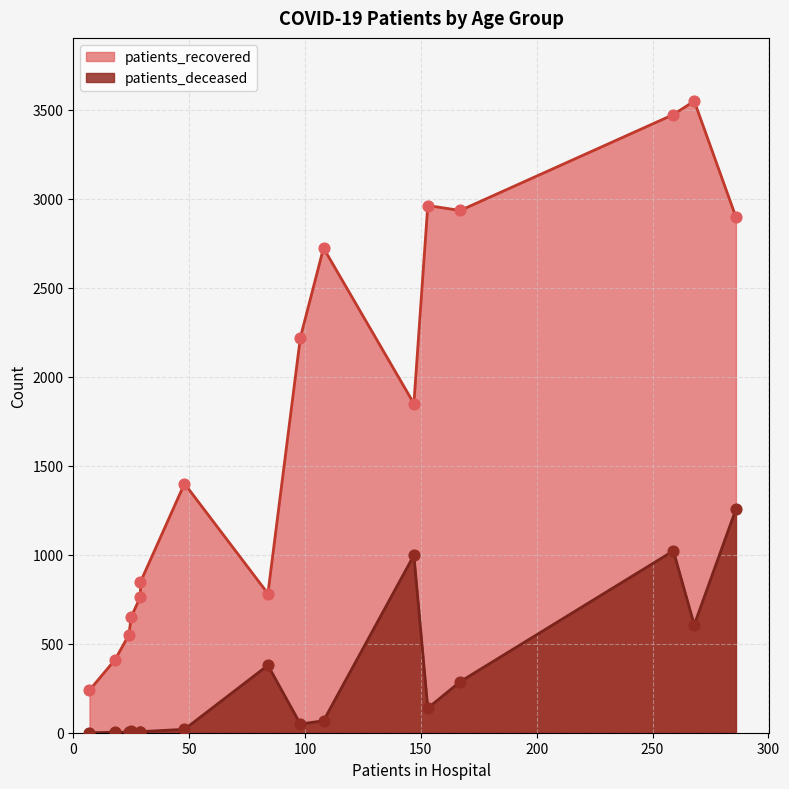

What are all the series names shown in the legend?

patients_recovered, patients_deceased